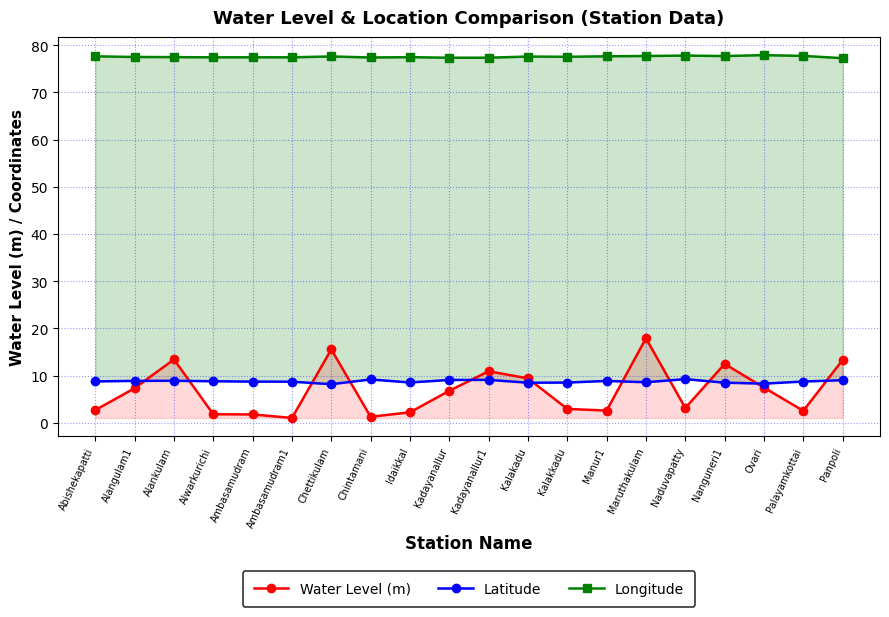

What is the difference between the Latitude values at Maruthakulam and Kalakkadu?

0.1